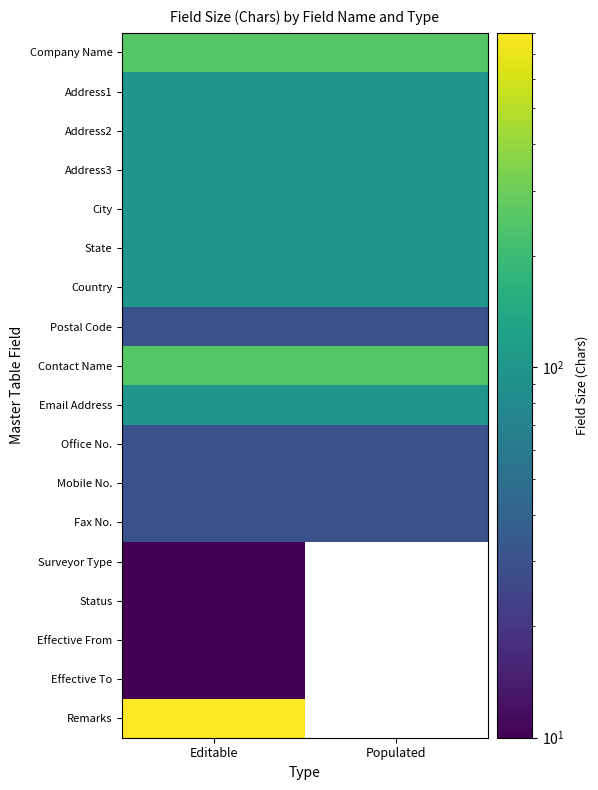

The value of State at Editable is 100.0. True or false?

True